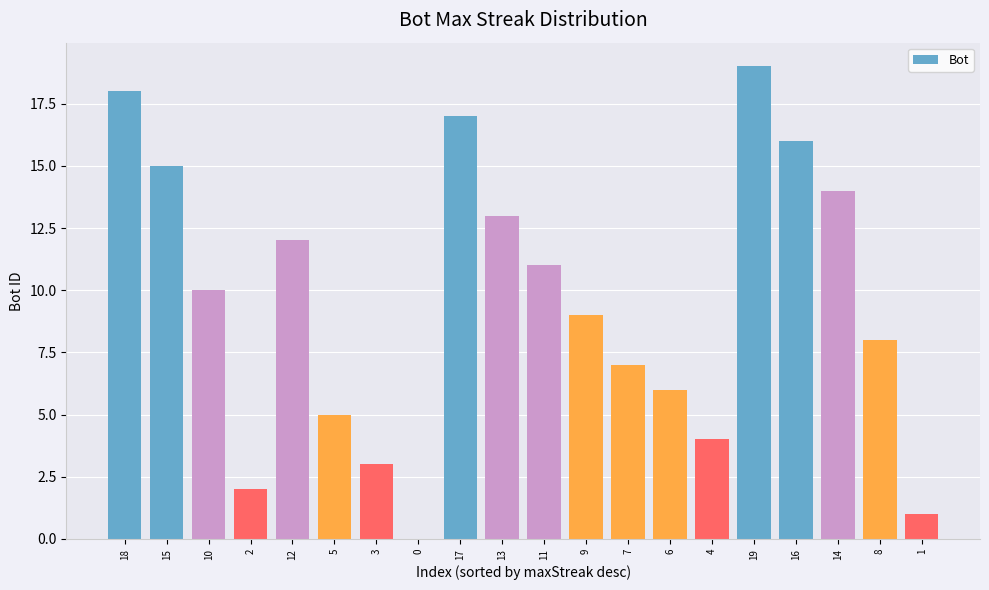

Reading left to right, extract all data points from this chart.

18=18	15=15	10=10	2=2	12=12	5=5	3=3	0=0	17=17	13=13	11=11	9=9	7=7	6=6	4=4	19=19	16=16	14=14	8=8	1=1